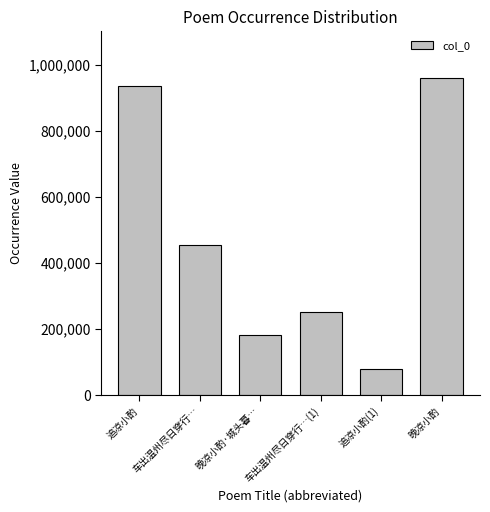

What is the sum of all values?

2858037